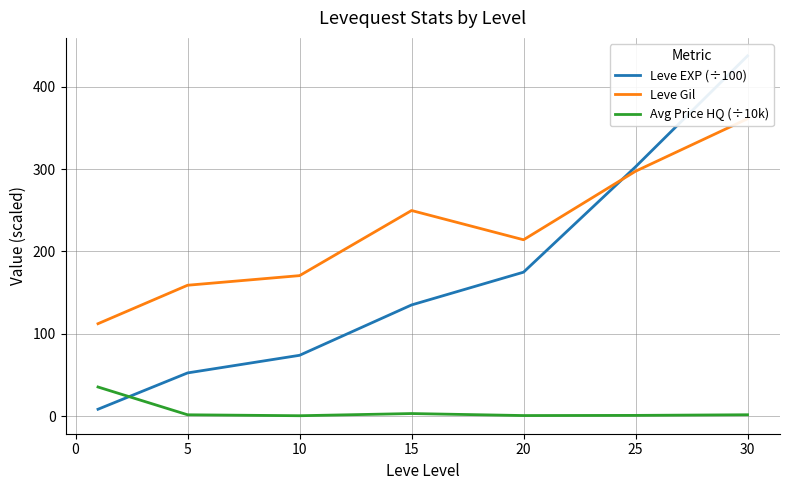

How many interior local peaks does the Leve Gil series have?

1